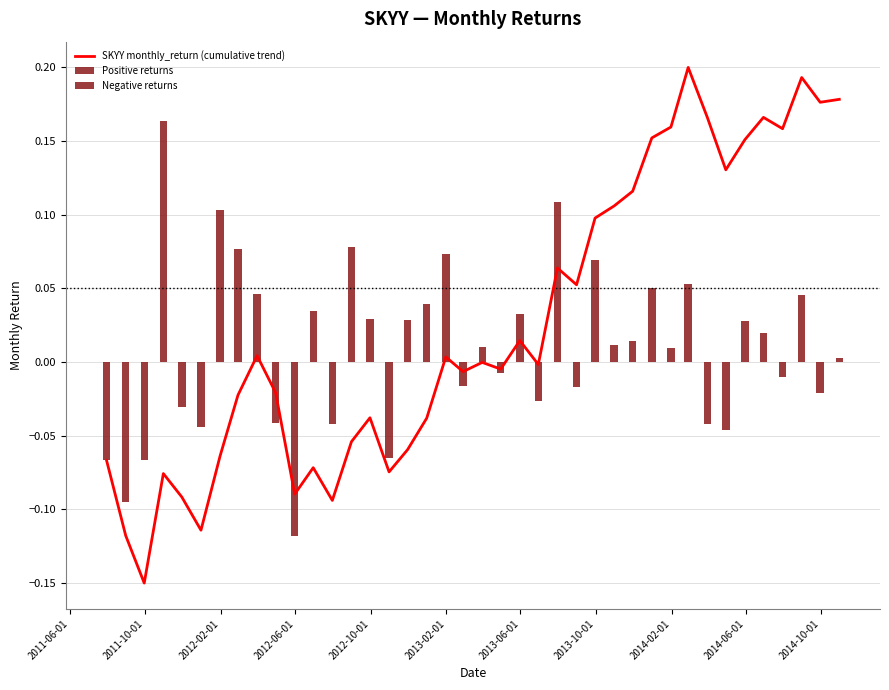

Count the number of categories in the chart.

40